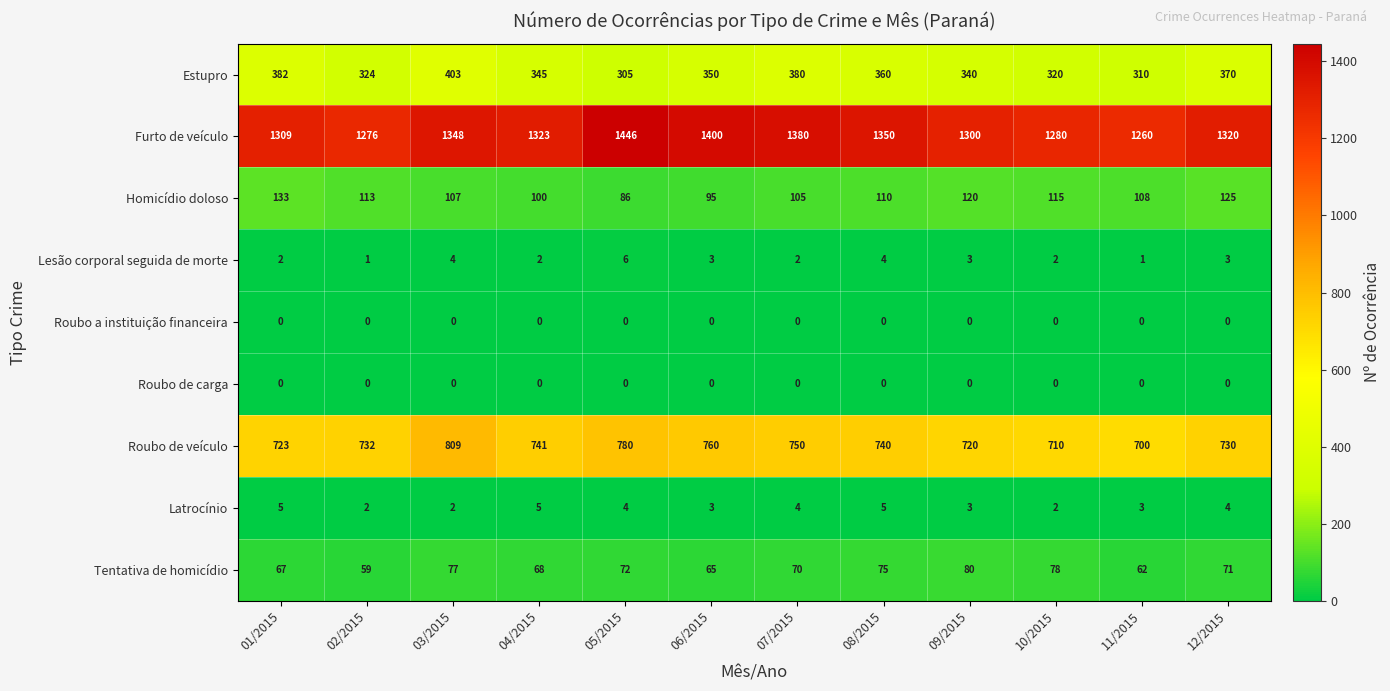

Which series has the widest spread of values?

Furto de veículo